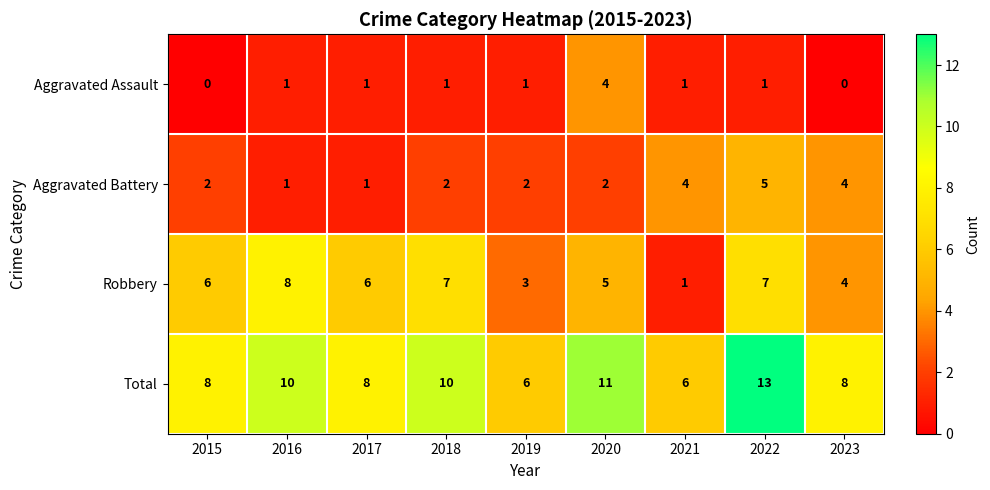

Is it true that Total equals 3 at 2022?

False